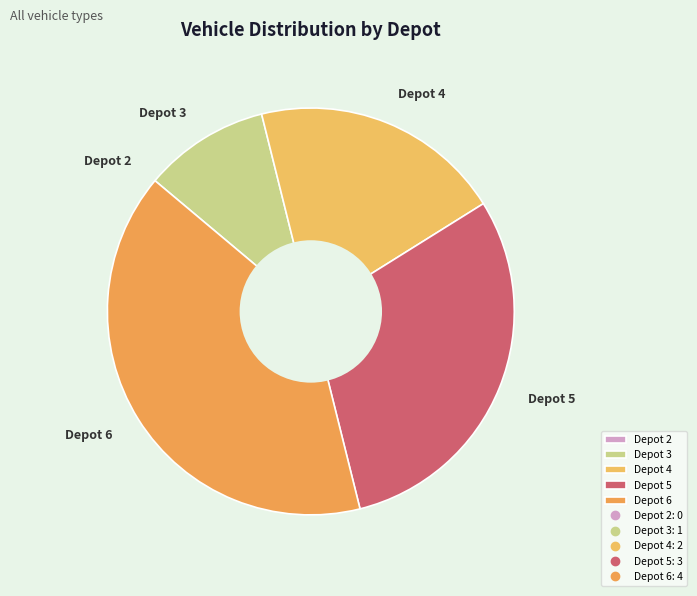

Does any single category account for the majority?

No